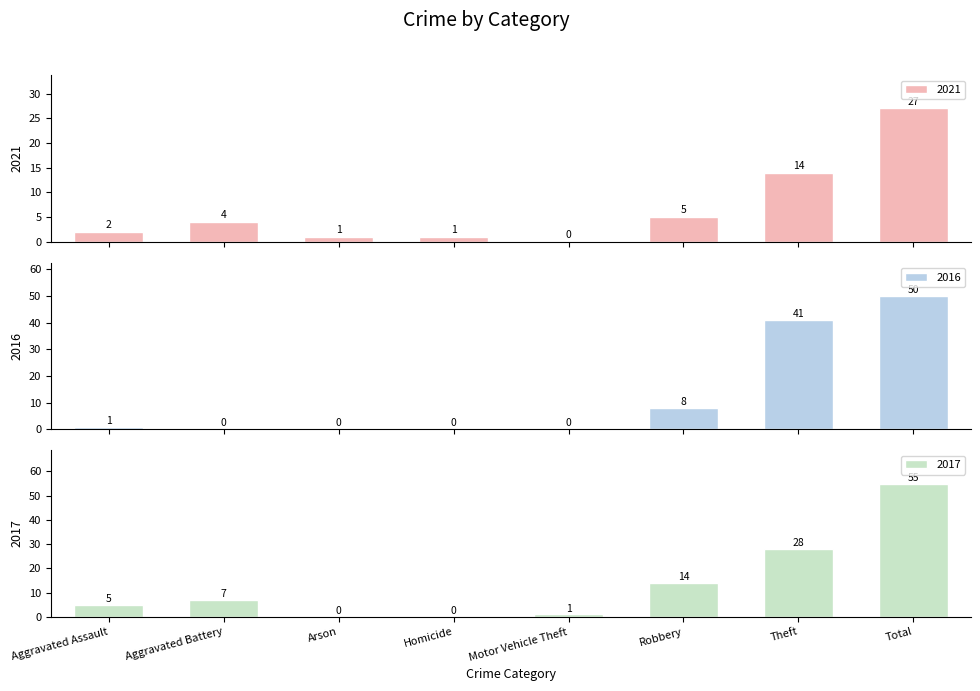

At which category is the sum across all series the highest?

Total